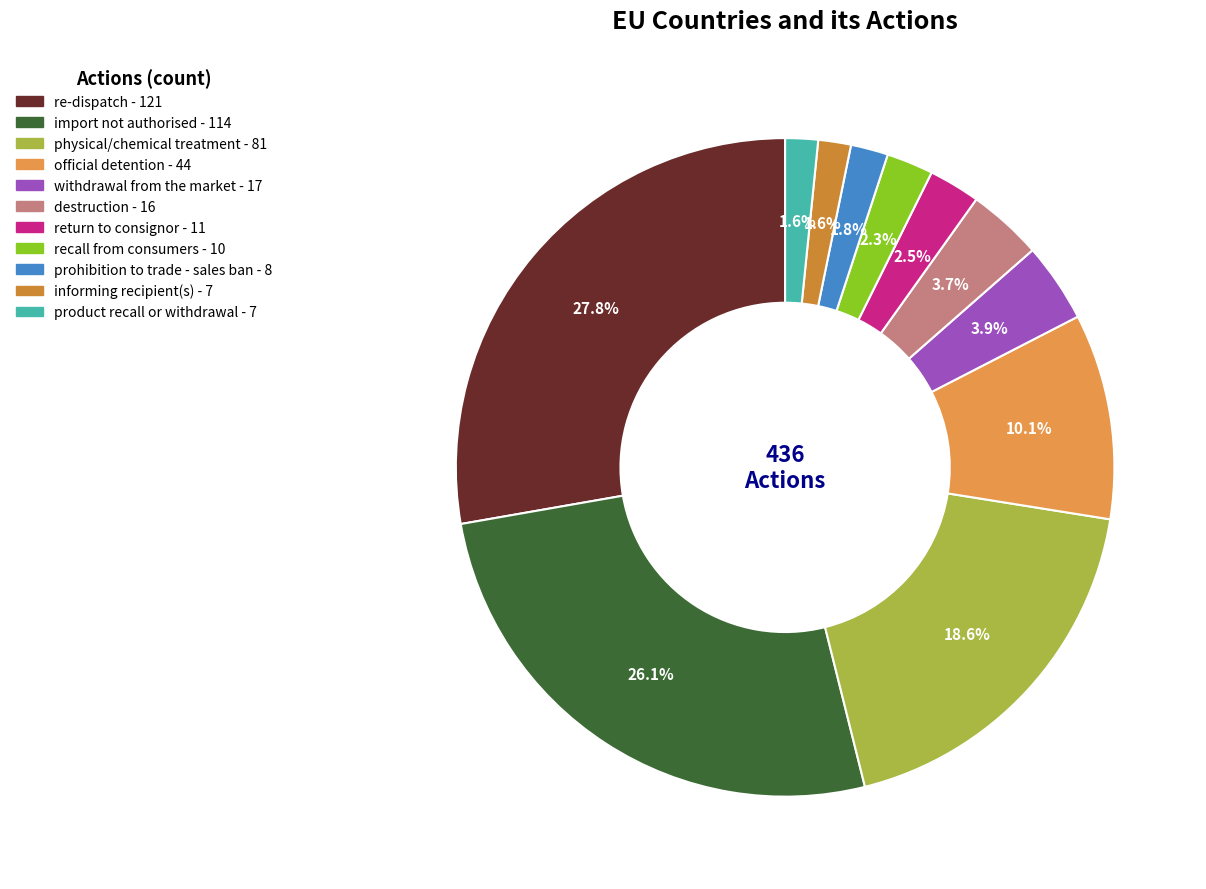

Which slice is the largest?

re-dispatch